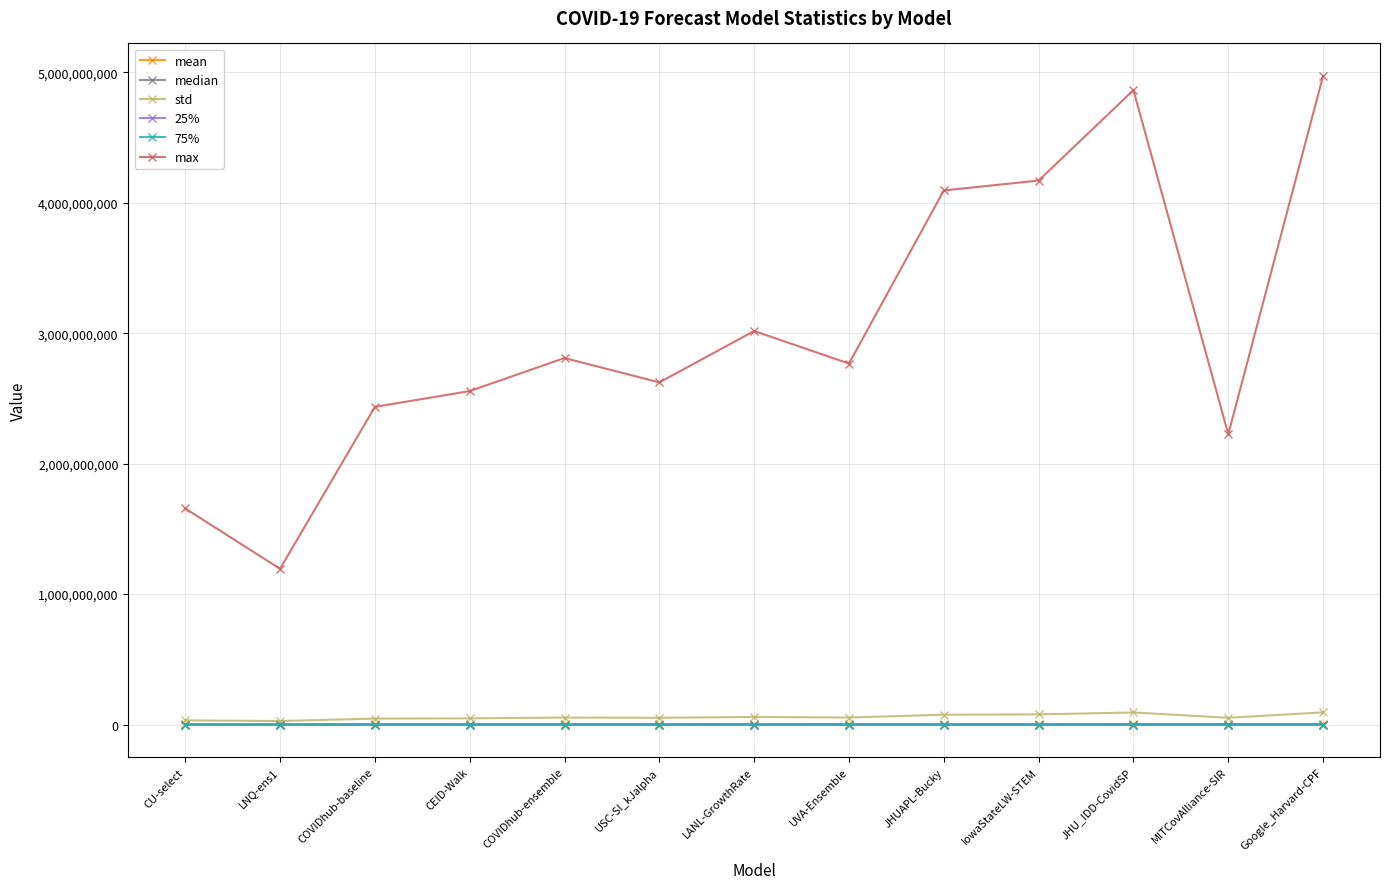

At which label does 25% first exceed 2116?

CU-select